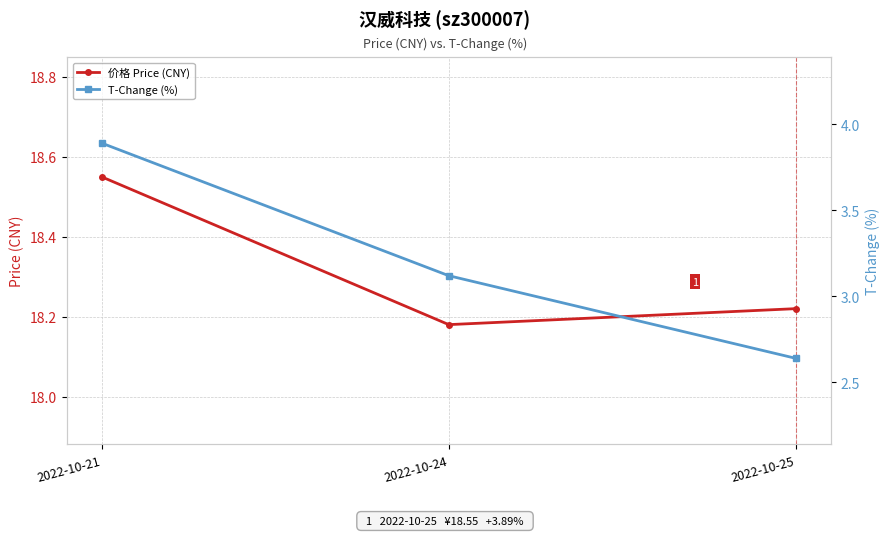

Reading left to right, what are all the values shown in this chart?

价格 Price (CNY): 2022-10-21=18.6	2022-10-24=18.2	2022-10-25=18.2
T-Change (%): 2022-10-21=3.9	2022-10-24=3.1	2022-10-25=2.6